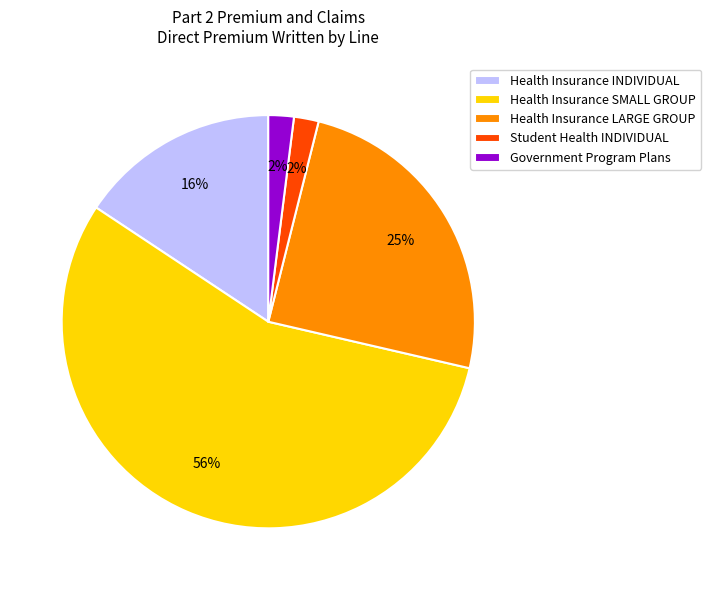

Is the sum of Health Insurance SMALL GROUP and Government Program Plans greater than half?

Yes